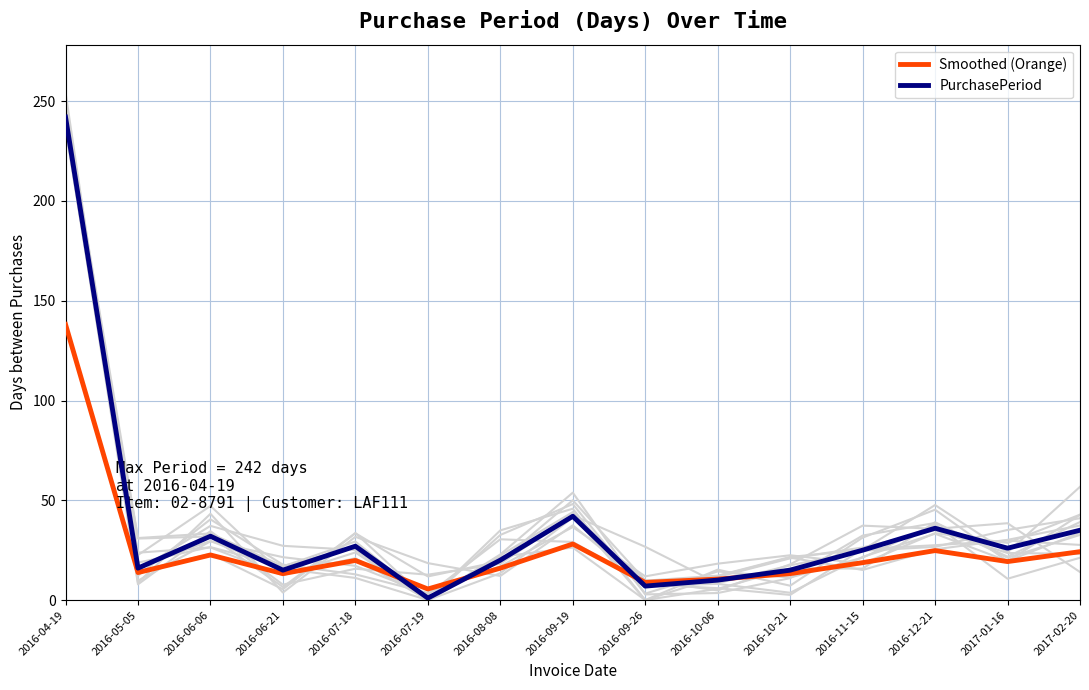

Rank the series by their maximum value, from lowest to highest.

Smoothed (Orange), PurchasePeriod